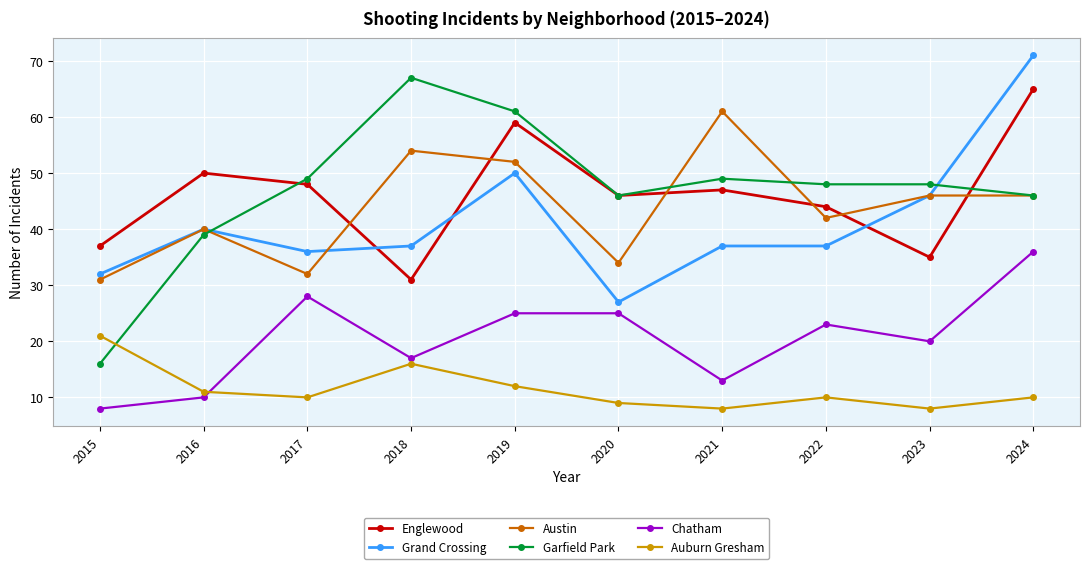

What is the difference between the maximum and minimum values in the Garfield Park series?

51